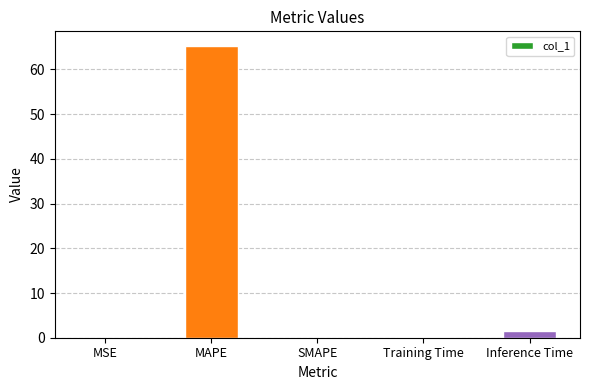

At which label is the value closest to 32?

Inference Time